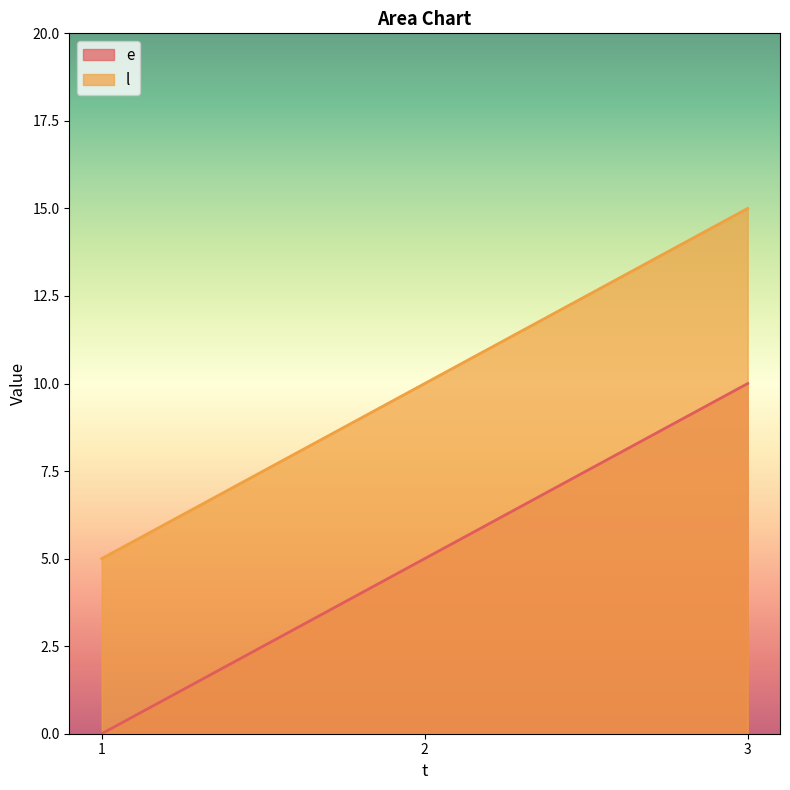

List the labels in order of e value, smallest first.

1, 2, 3